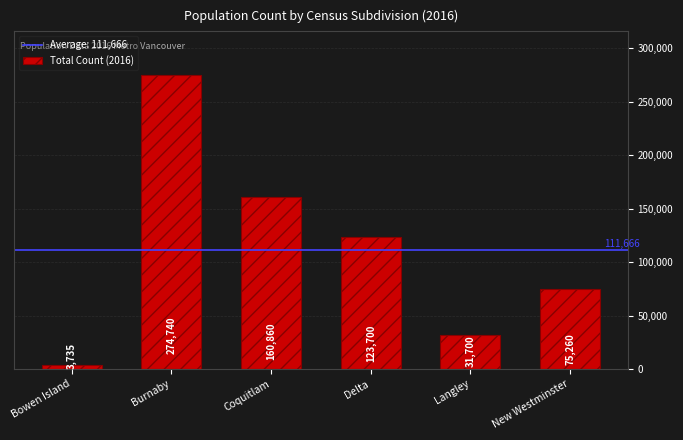

What is the minimum value shown in the chart?

3735